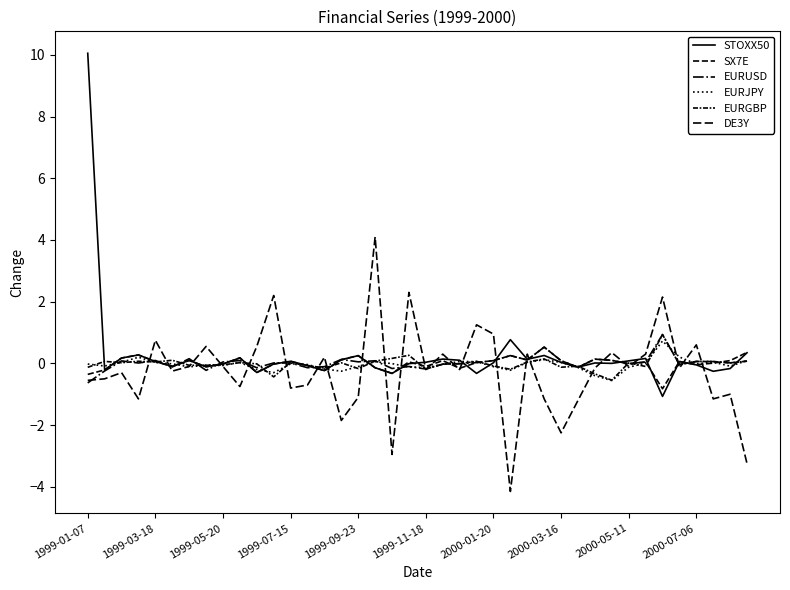

What is the difference between the maximum and minimum values in the EURUSD series?

1.6